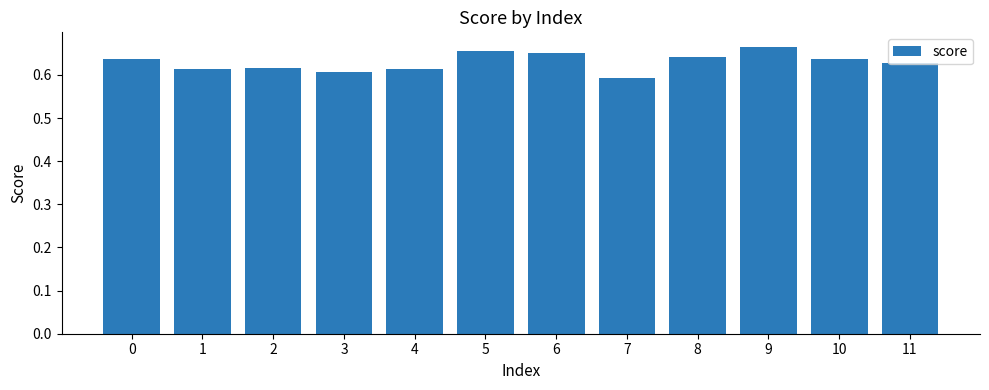

Between 10 and 9, which is larger?

9